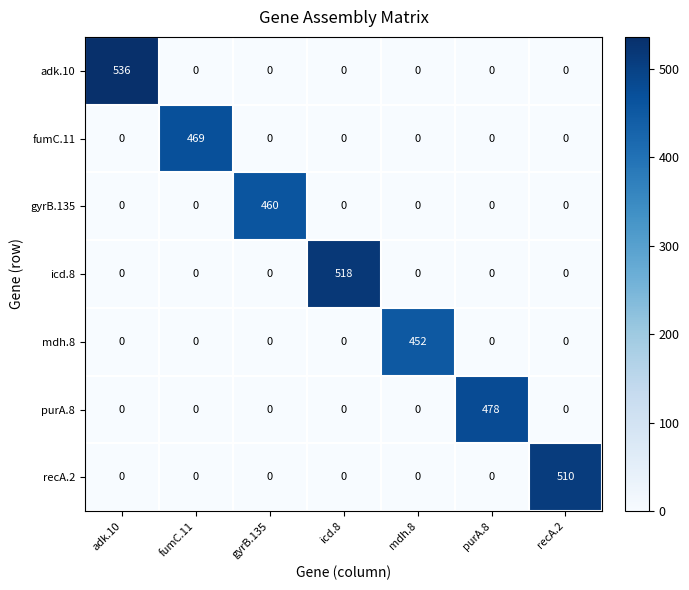

The mdh.8 series shows -297 at icd.8. True or false?

False